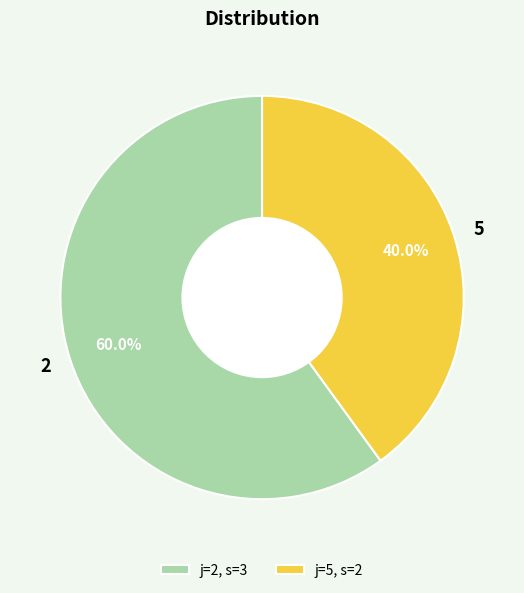

Rank the categories by value from highest to lowest.

2, 5